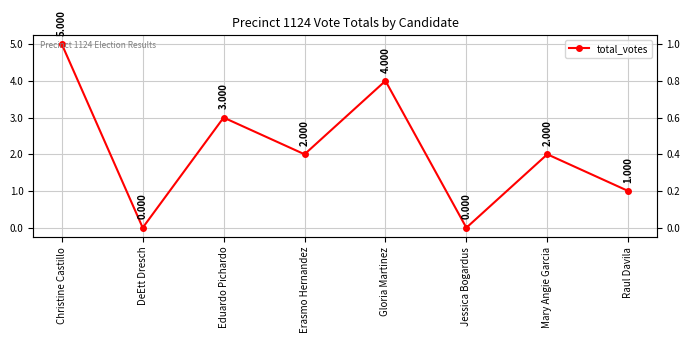

Reading right to left, transcribe all the data shown in this chart.

Raul Davila=1	Mary Angie Garcia=2	Jessica Bogardus=0	Gloria Martinez=4	Erasmo Hernandez=2	Eduardo Pichardo=3	DeEtt Dresch=0	Christine Castillo=5